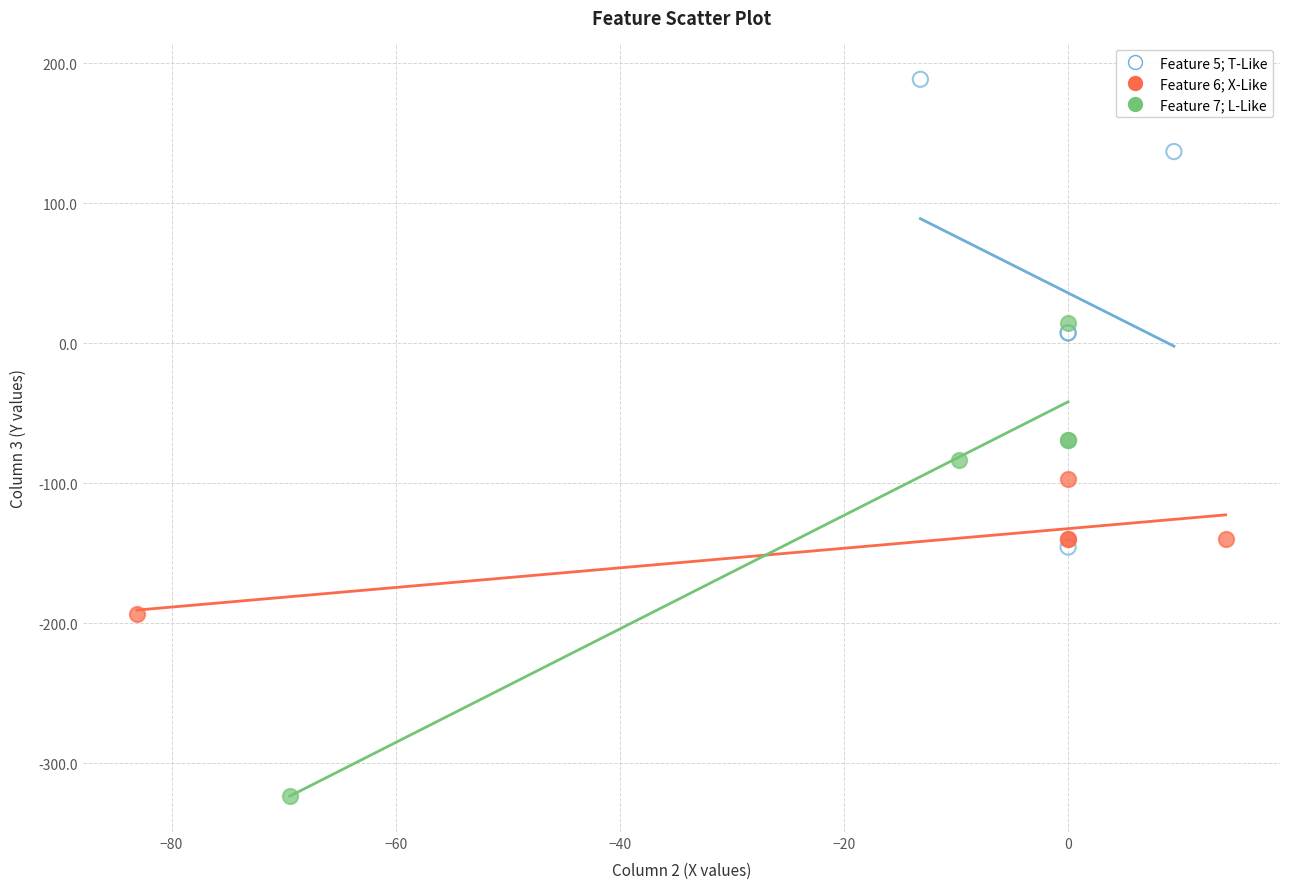

Which series contains the highest Y value?

Feature 5; T-Like